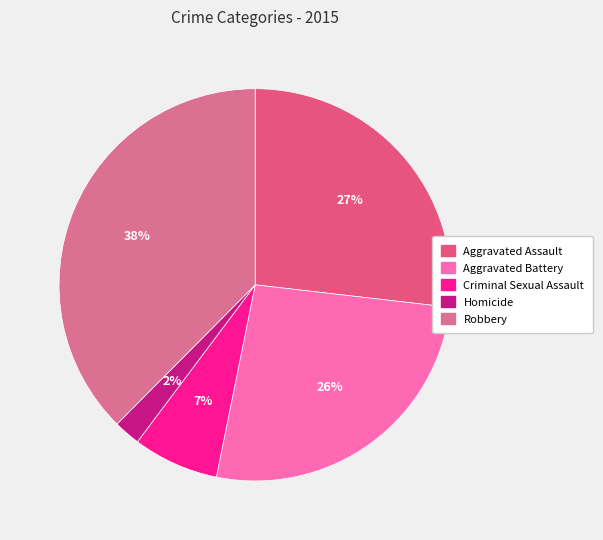

To the nearest percent, what is the average slice percentage?

20%